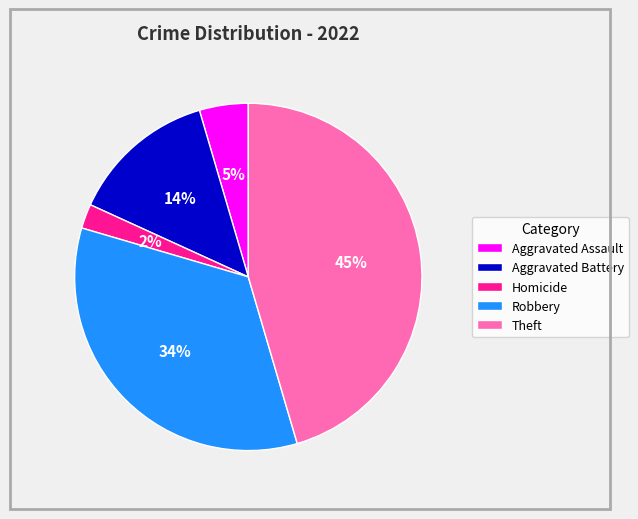

To the nearest percent, what portion does Homicide represent?

2%